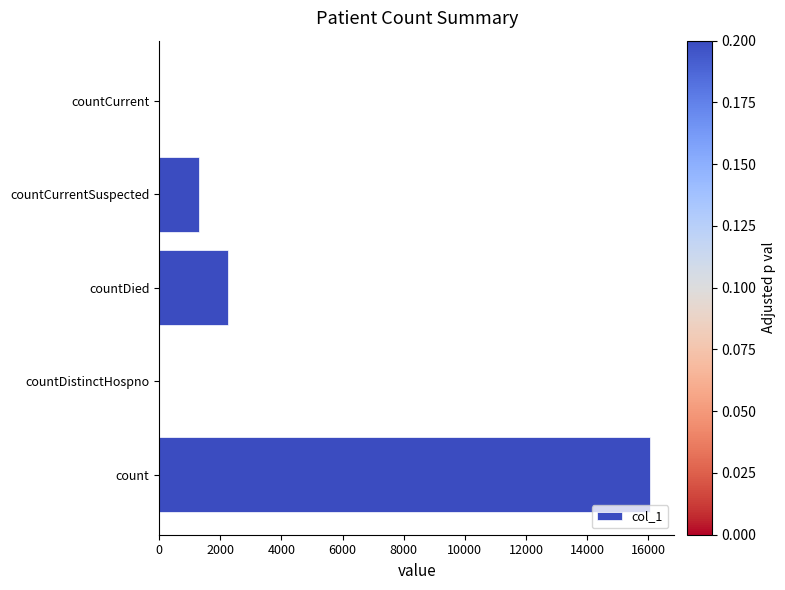

Are the bars horizontal?

Yes